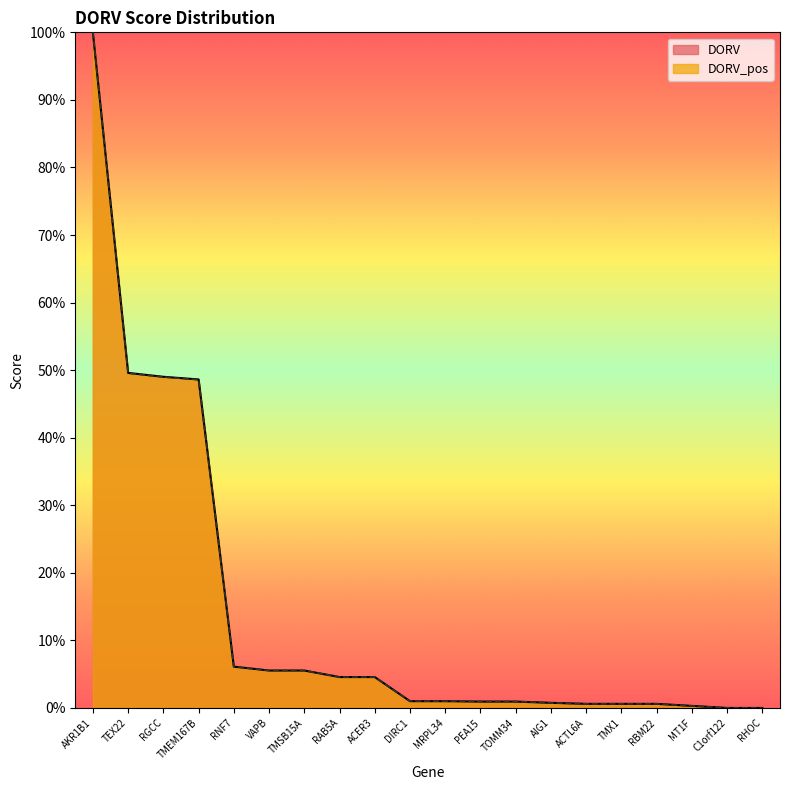

Does the chart have visible grid lines?

No